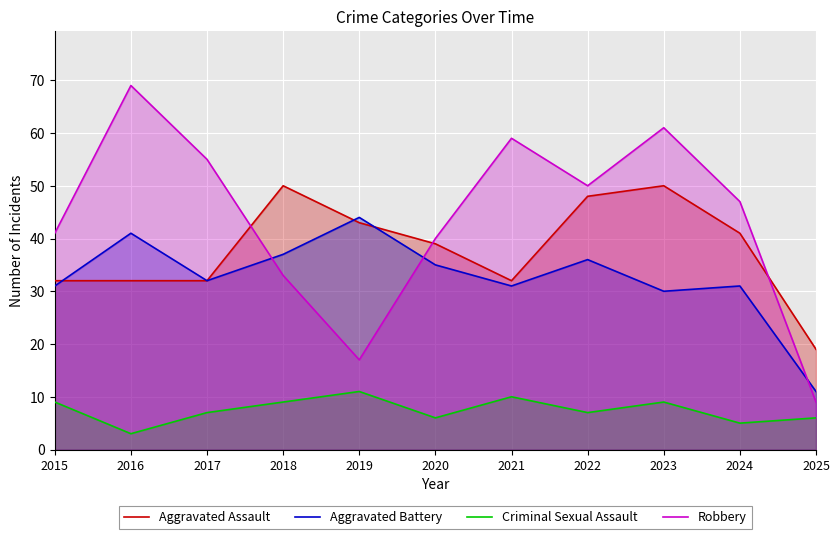

What is the lowest value of the Robbery series?

9